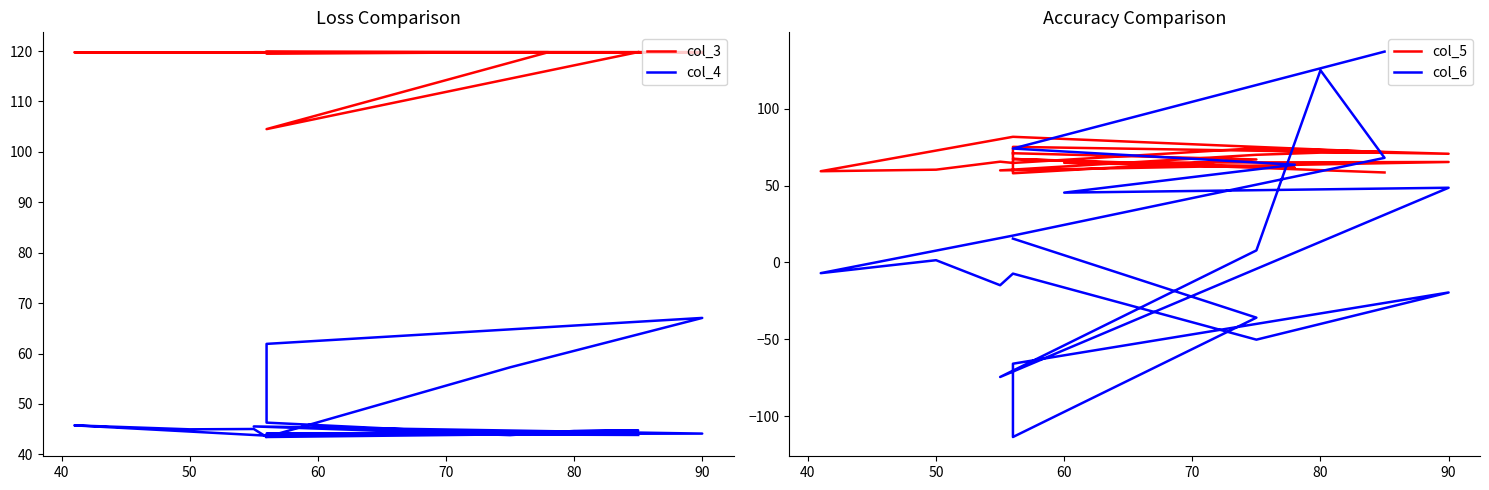

Is the value of col_5 at 12 greater than the value of col_3 at 100?

No